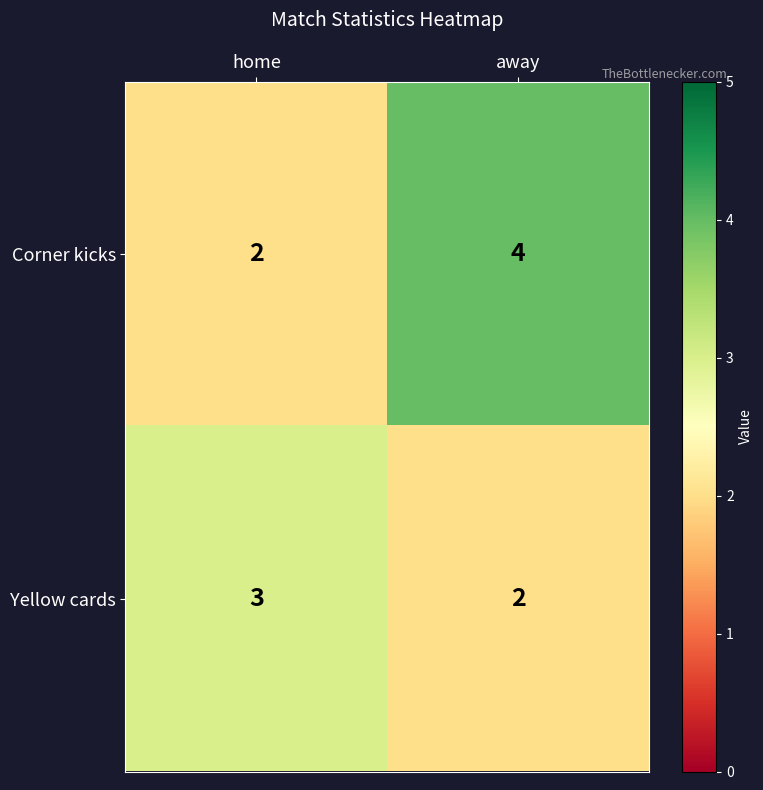

At which category is the sum across all series the highest?

away